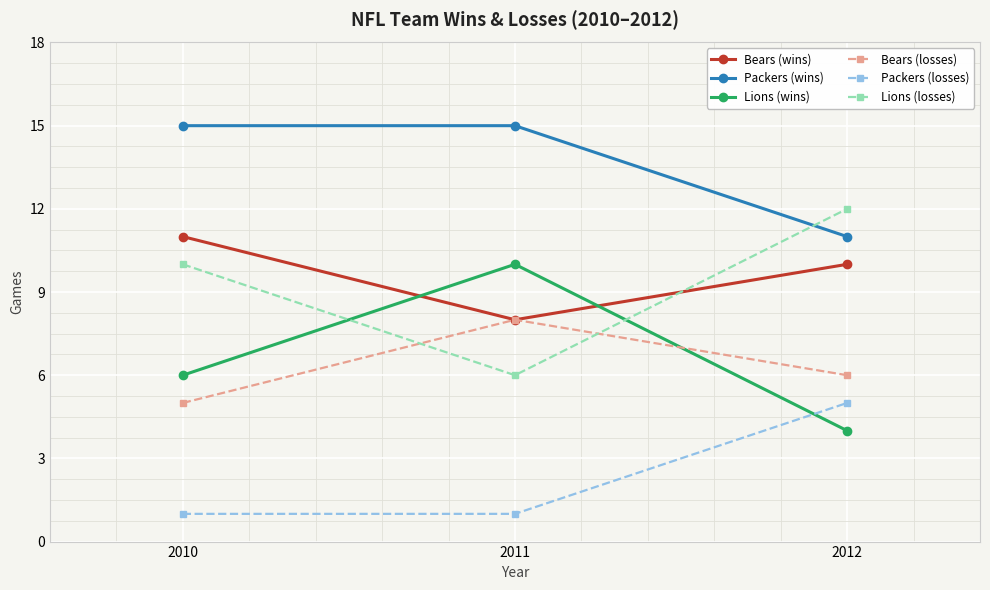

At which label does Lions (wins) reach its peak?

2011